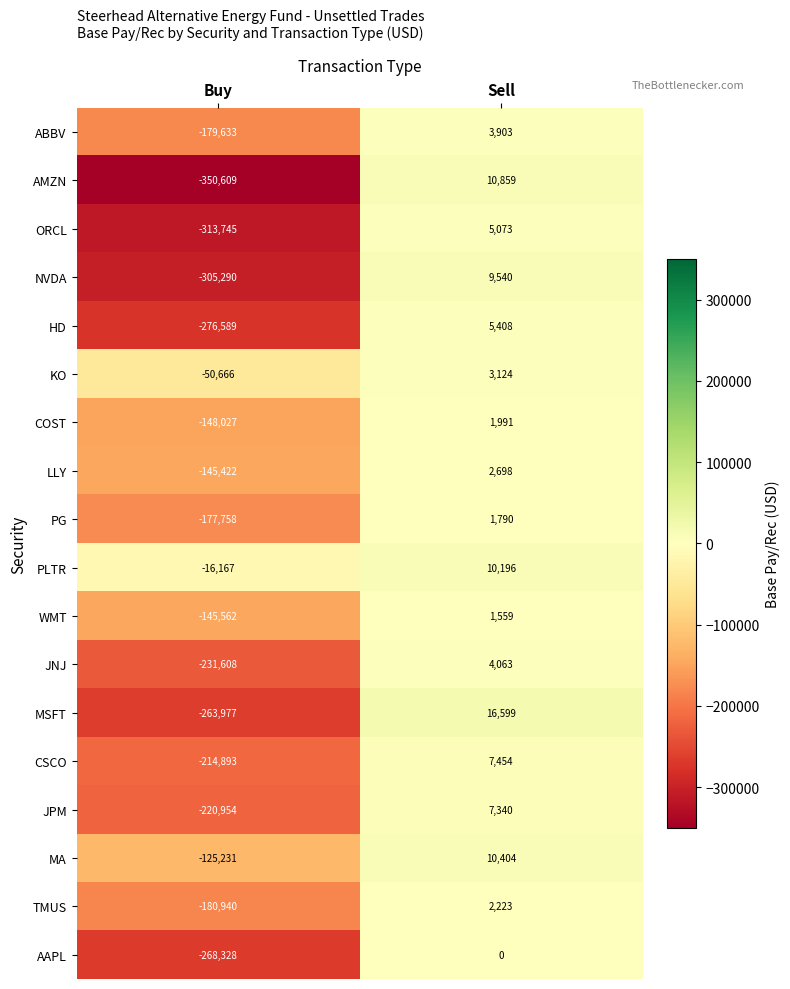

How many series are shown in this chart?

18